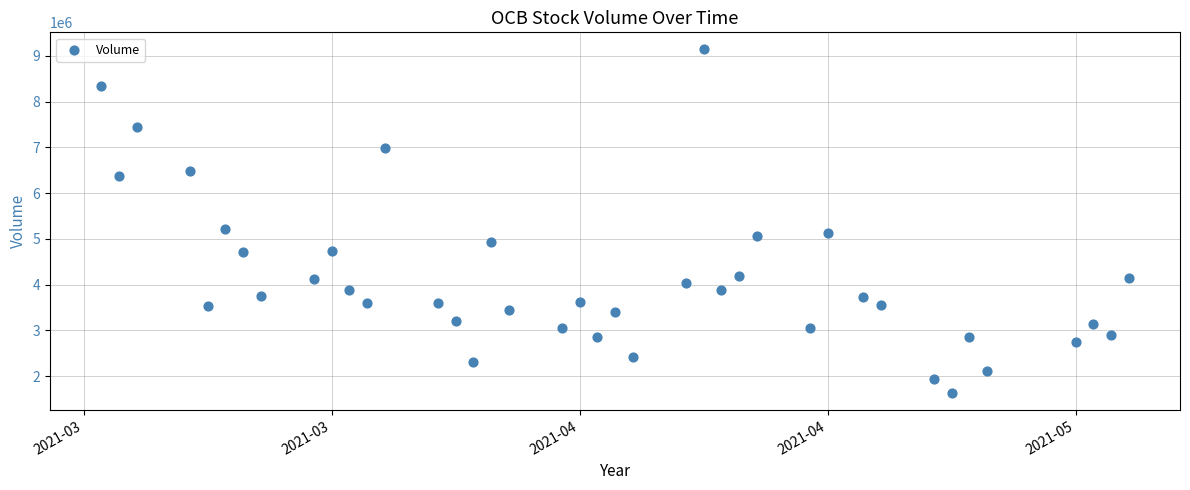

What is the range of Y values (max minus min)?

7503900